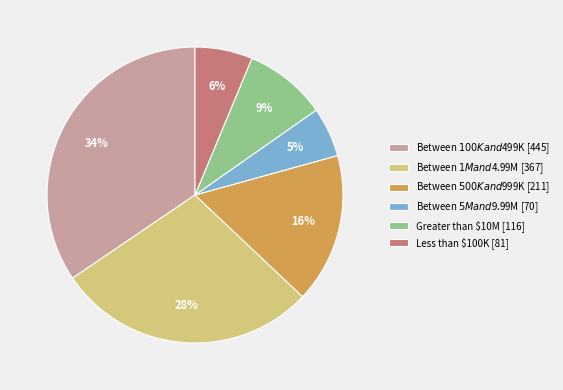

The Between $100K and $499K slice represents 40% of the pie. True or false?

False